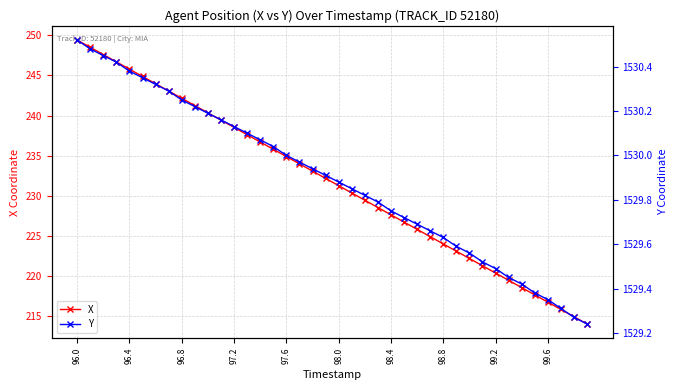

Rank the series at 15 from lowest to highest value.

X, Y